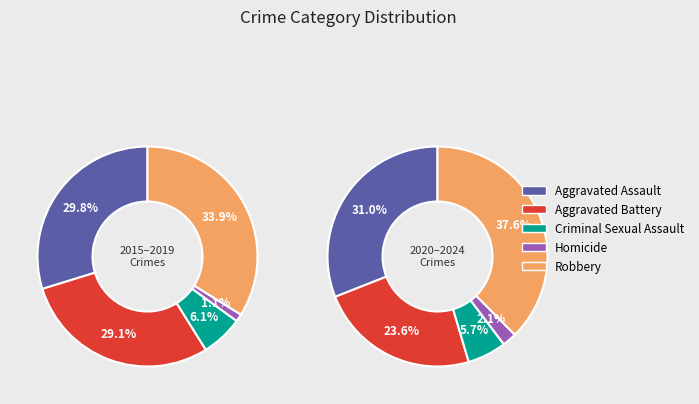

Count the number of slices in the pie.

10